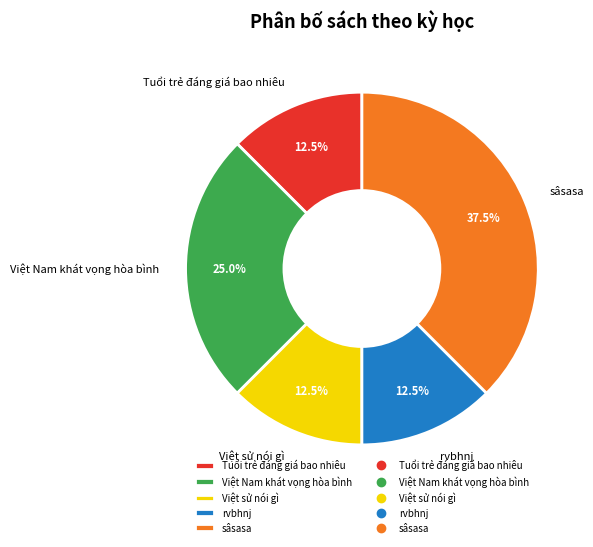

What is the ratio of the value at Việt Nam khát vọng hòa bình to the value at Tuổi trẻ đáng giá bao nhiêu?

2.0